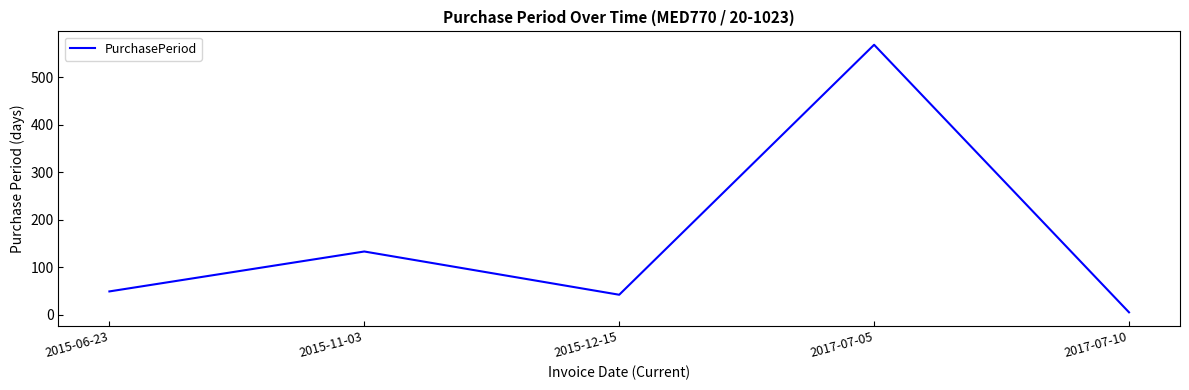

What is the maximum value shown in the chart?

568